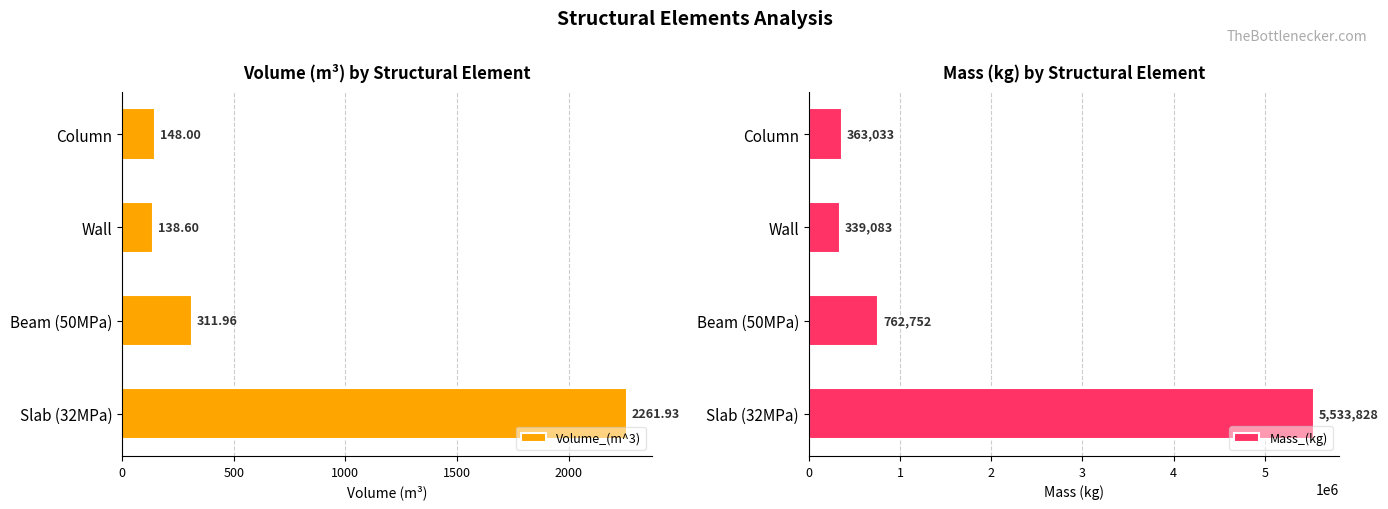

What are all the series names shown in the legend?

Volume_(m^3), Mass_(kg)